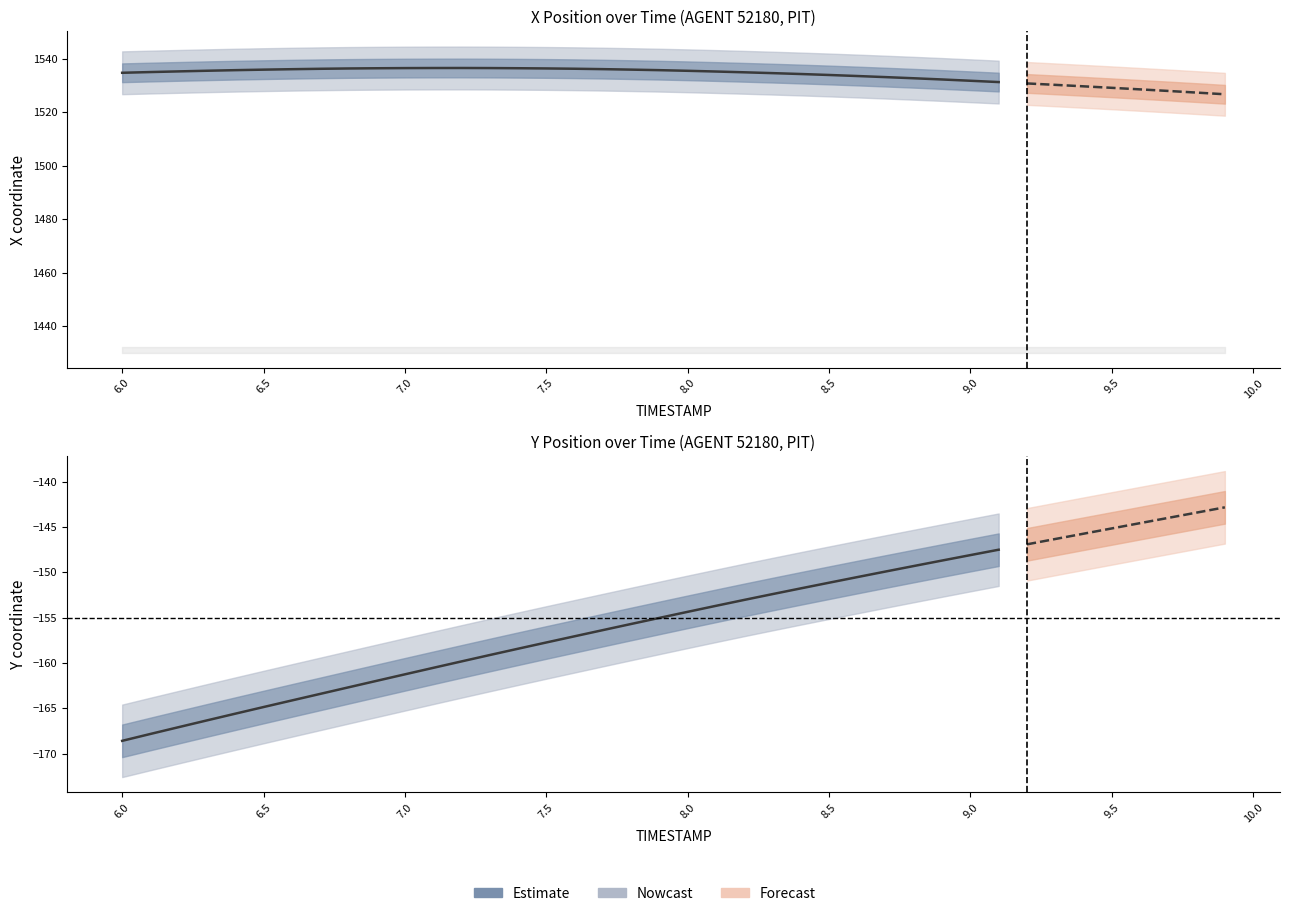

Reading right to left, extract all data points from this chart.

-147.5	-148.1	-148.7	-149.3	-149.9	-150.5	-151.1	-151.8	-152.4	-153.0	-153.7	-154.4	-155.0	-155.7	-156.4	-157.1	-157.7	-158.4	-159.1	-159.8	-160.5	-161.2	-162.0	-162.7	-163.4	-164.1	-164.9	-165.6	-166.3	-167.1	-167.8	-168.6